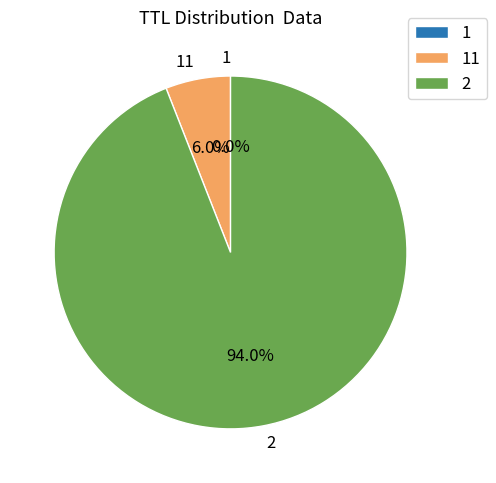

Does 2 represent more than half of the total?

Yes